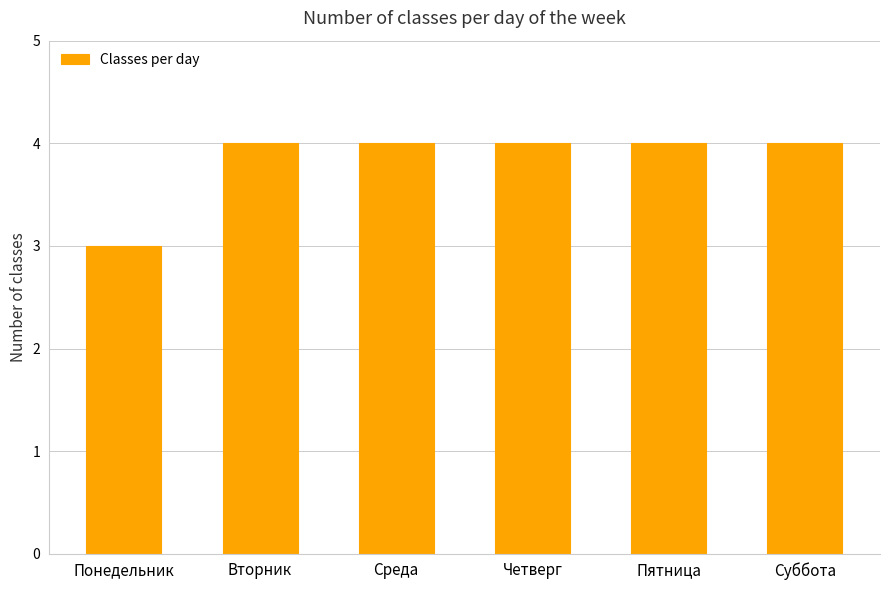

Approximately how many times larger is the value at Четверг compared to Суббота?

1.0